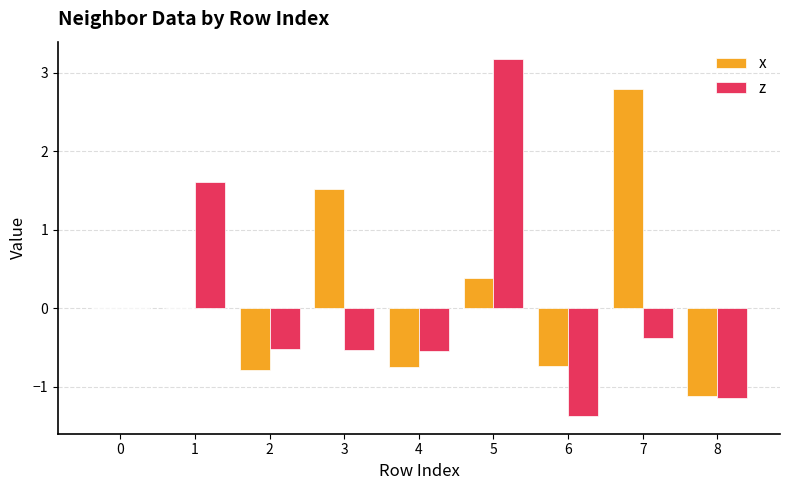

What is the total value across all series at 3?

1.0